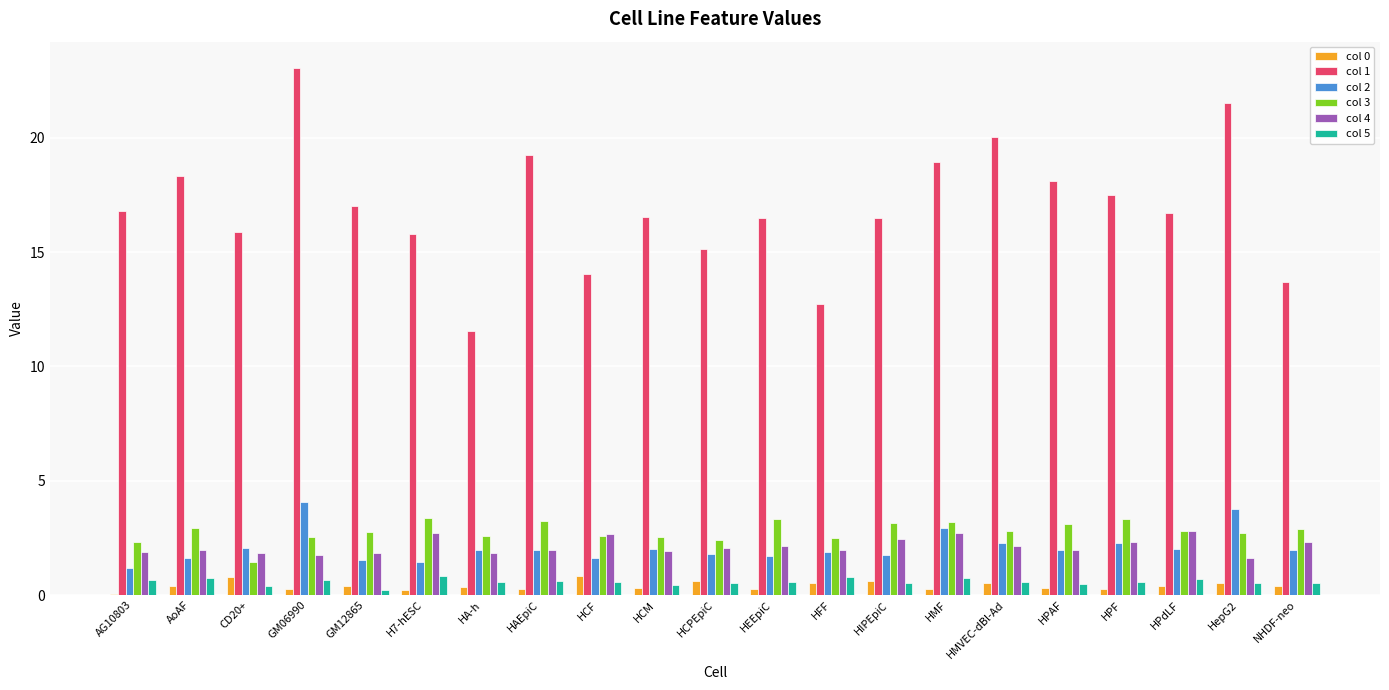

What is the maximum value shown in the chart?

23.0